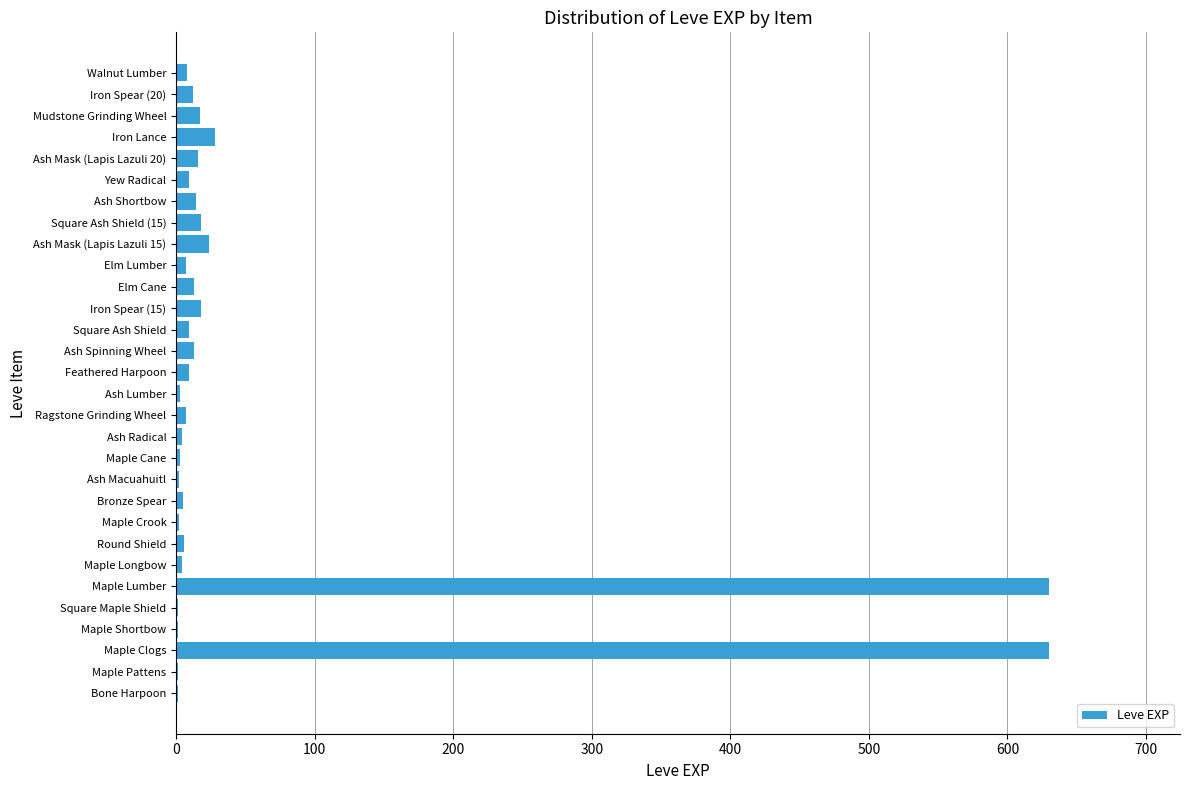

What is the approximate value at Maple Clogs?

630